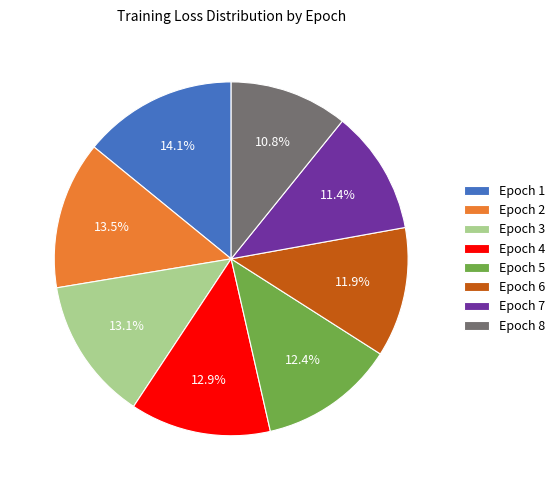

Which slice is the smallest?

Epoch 8